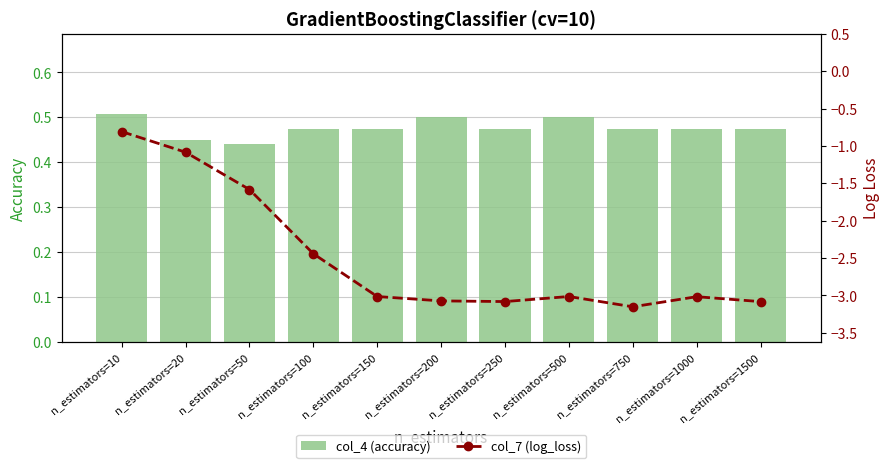

The col_4 (accuracy) series shows 0.2 at n_estimators=750. True or false?

False